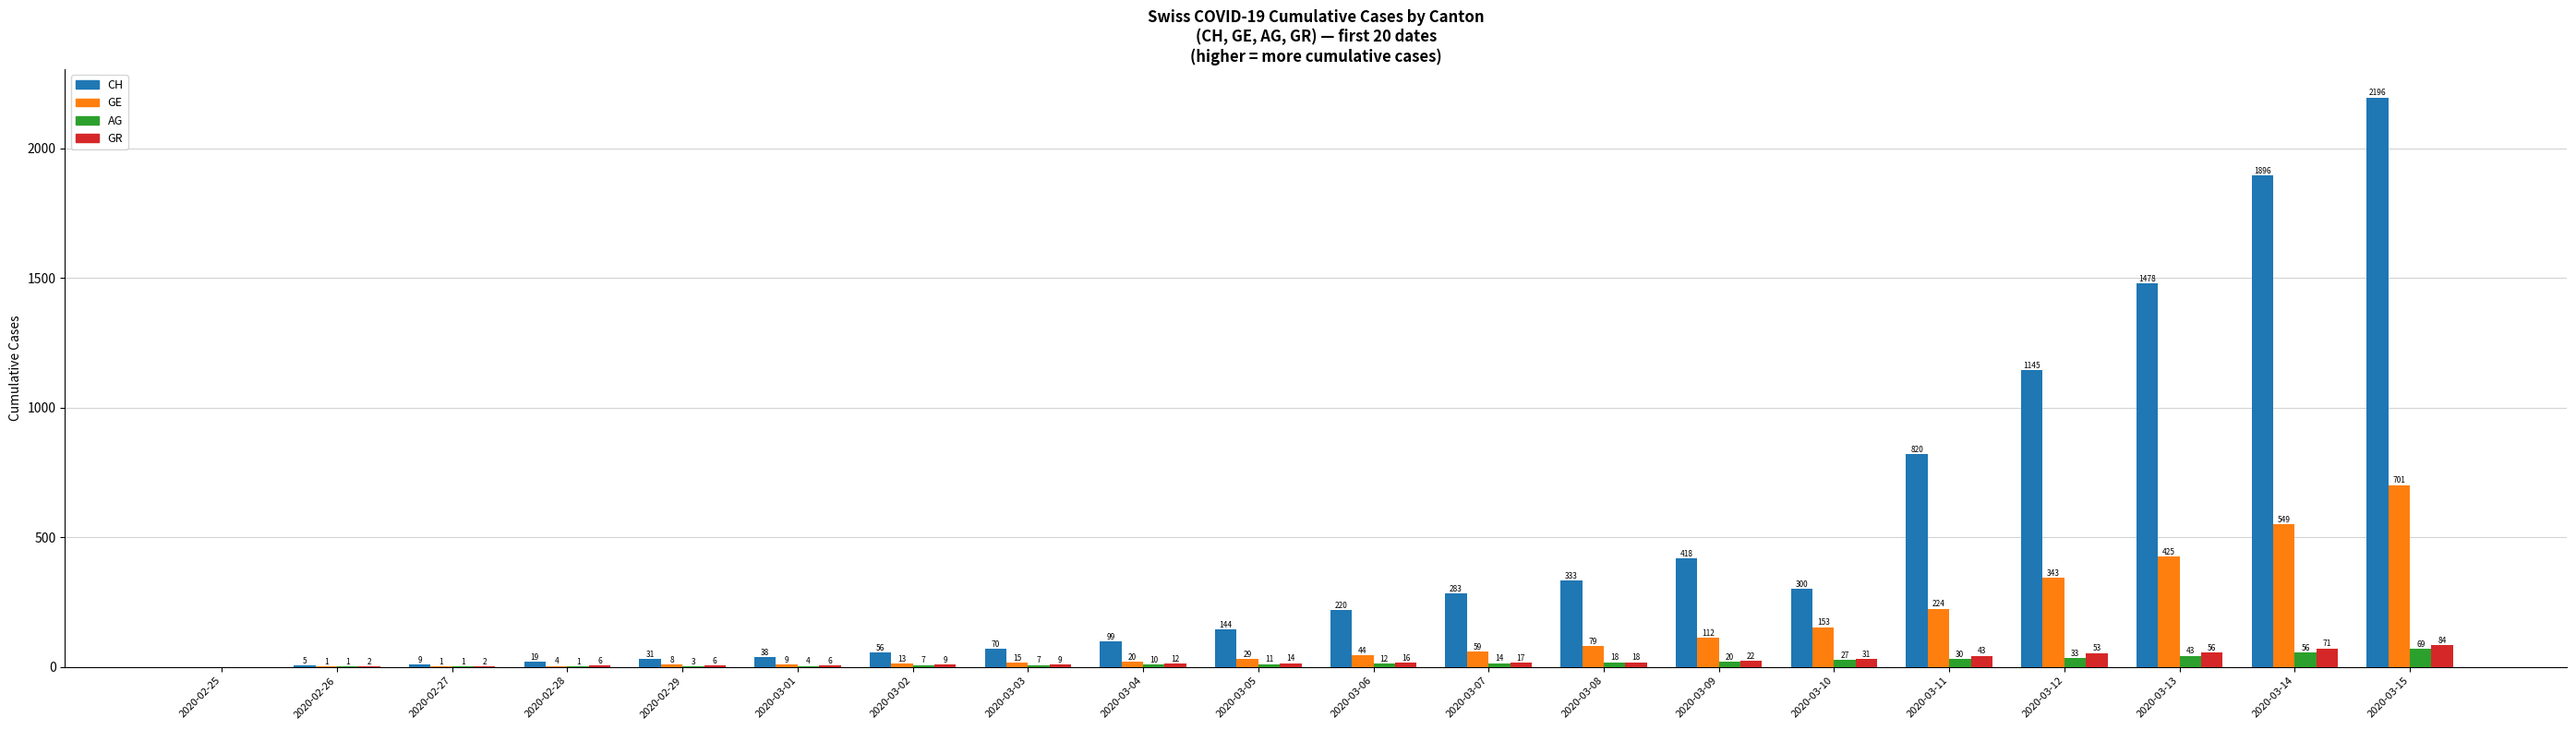

Reading left to right, extract all data points from this chart.

CH: 2020-02-25=0	2020-02-26=5	2020-02-27=9	2020-02-28=19	2020-02-29=31	2020-03-01=38	2020-03-02=56	2020-03-03=70	2020-03-04=99	2020-03-05=144	2020-03-06=220	2020-03-07=283	2020-03-08=333	2020-03-09=418	2020-03-10=300	2020-03-11=820	2020-03-12=1145	2020-03-13=1478	2020-03-14=1896	2020-03-15=2196
GE: 2020-02-25=0	2020-02-26=1	2020-02-27=1	2020-02-28=4	2020-02-29=8	2020-03-01=9	2020-03-02=13	2020-03-03=15	2020-03-04=20	2020-03-05=29	2020-03-06=44	2020-03-07=59	2020-03-08=79	2020-03-09=112	2020-03-10=153	2020-03-11=224	2020-03-12=343	2020-03-13=425	2020-03-14=549	2020-03-15=701
AG: 2020-02-25=0	2020-02-26=1	2020-02-27=1	2020-02-28=1	2020-02-29=3	2020-03-01=4	2020-03-02=7	2020-03-03=7	2020-03-04=10	2020-03-05=11	2020-03-06=12	2020-03-07=14	2020-03-08=18	2020-03-09=20	2020-03-10=27	2020-03-11=30	2020-03-12=33	2020-03-13=43	2020-03-14=56	2020-03-15=69
GR: 2020-02-25=0	2020-02-26=2	2020-02-27=2	2020-02-28=6	2020-02-29=6	2020-03-01=6	2020-03-02=9	2020-03-03=9	2020-03-04=12	2020-03-05=14	2020-03-06=16	2020-03-07=17	2020-03-08=18	2020-03-09=22	2020-03-10=31	2020-03-11=43	2020-03-12=53	2020-03-13=56	2020-03-14=71	2020-03-15=84